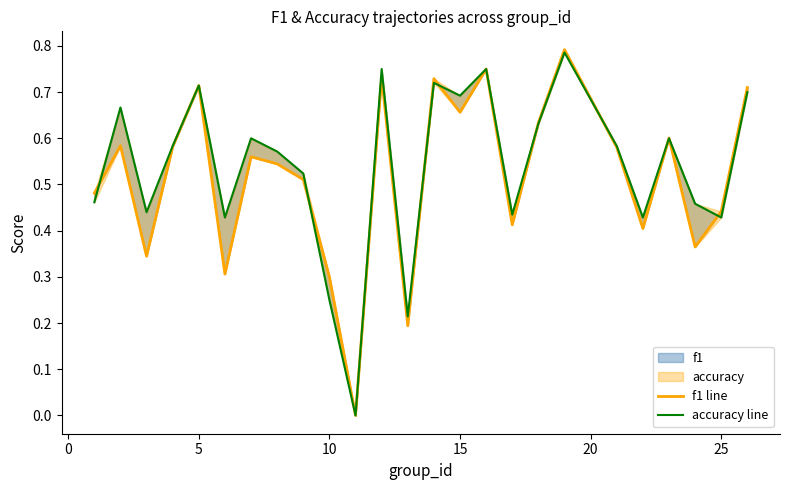

True or false: accuracy line has more than 1 points higher than both neighbors.

True